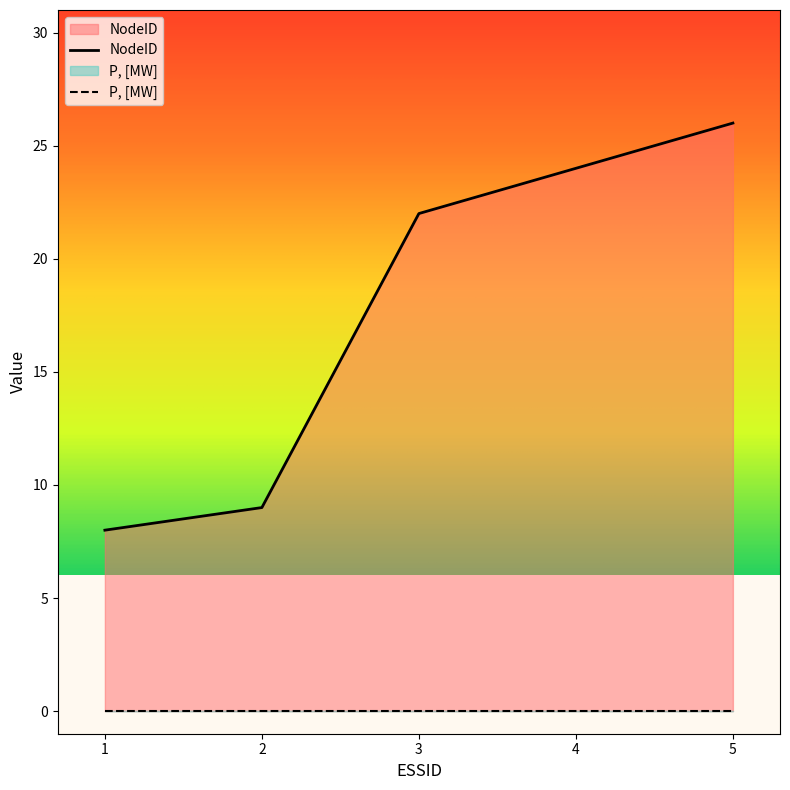

What is the smallest value displayed?

0